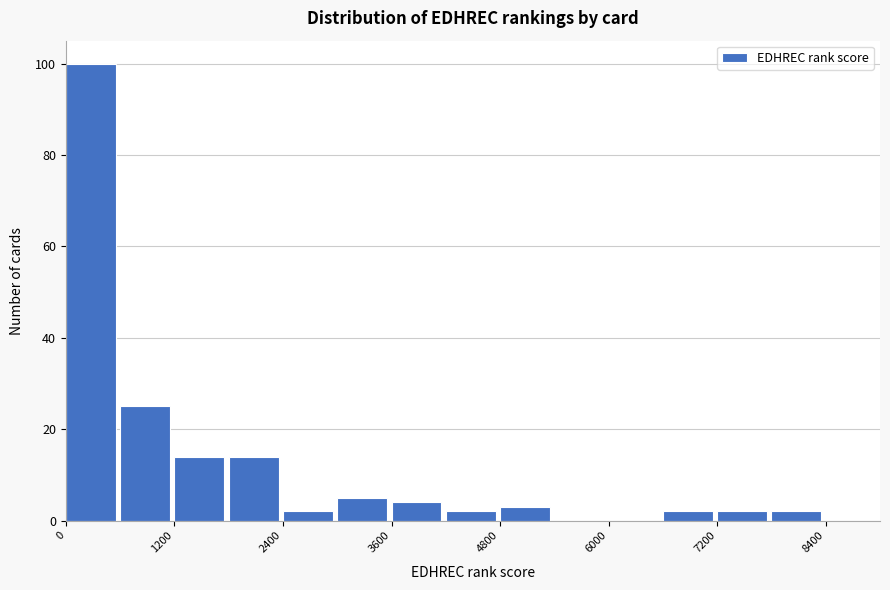

Read against the x-axis, roughly where is the centre of the tallest bar?

200